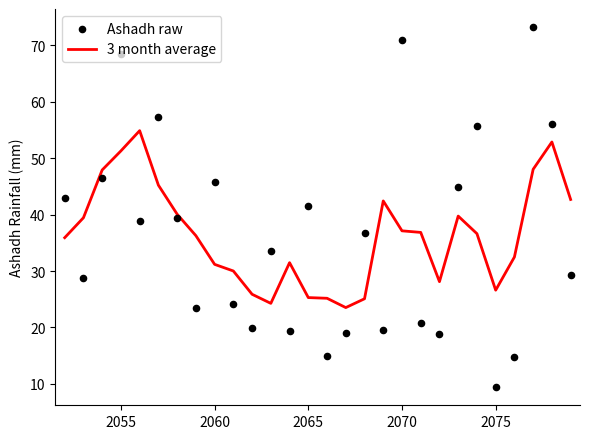

Which series contains the highest Y value?

Ashadh raw